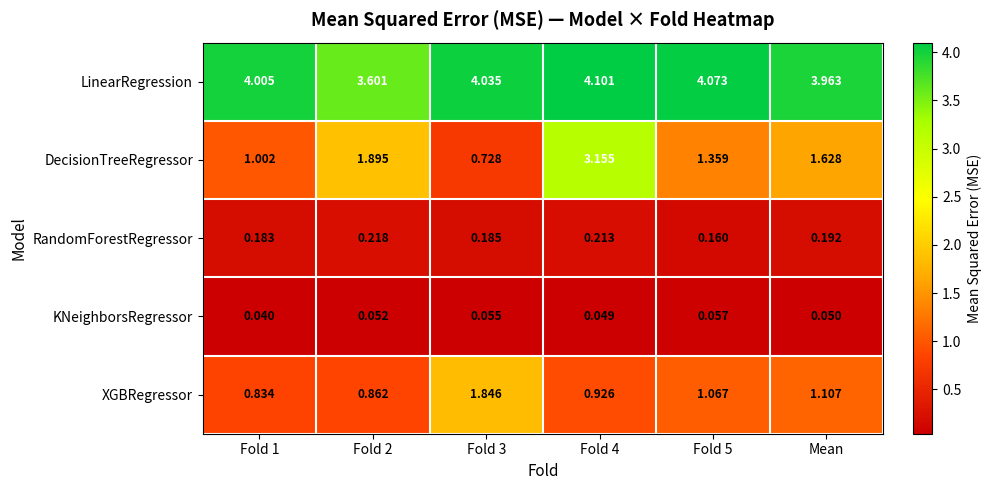

What is the total value across all series at Fold 4?

8.4